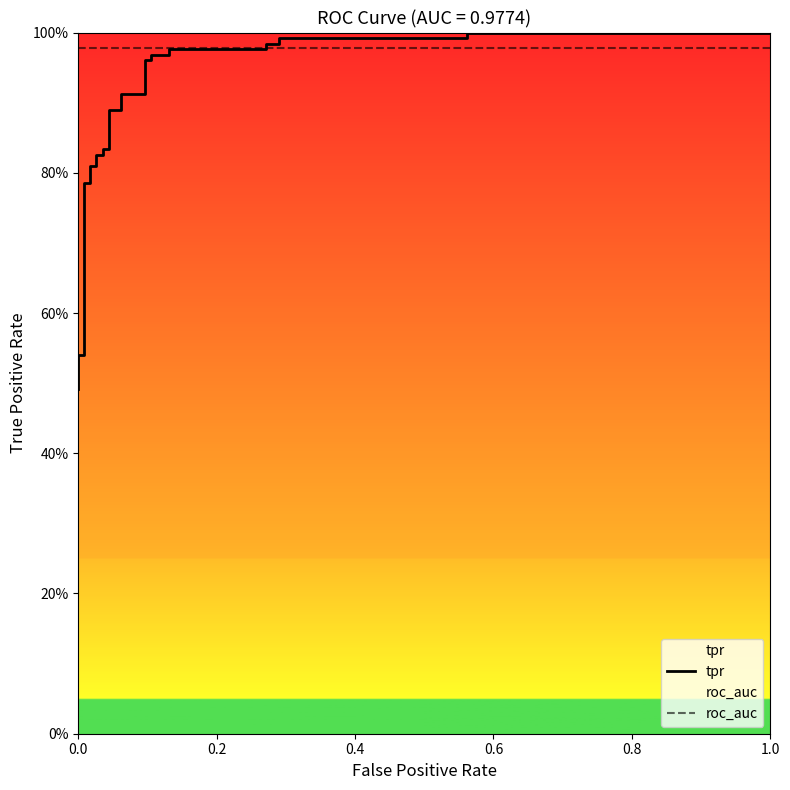

True or false: roc_auc has more than 0 points higher than both neighbors.

False